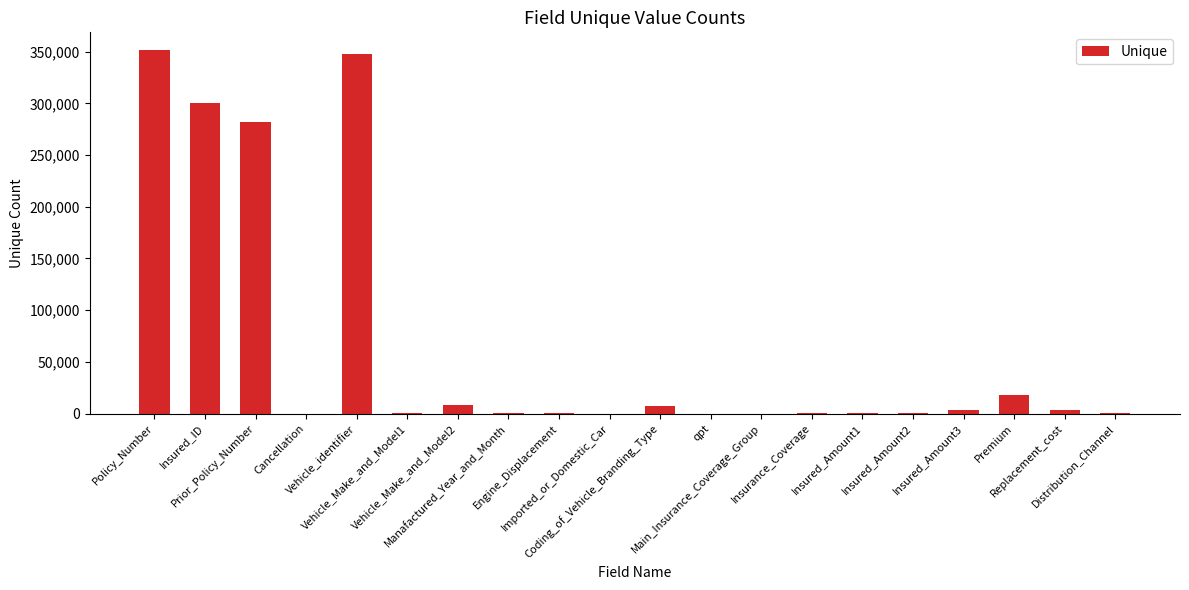

What is the sum of all values?

1322726